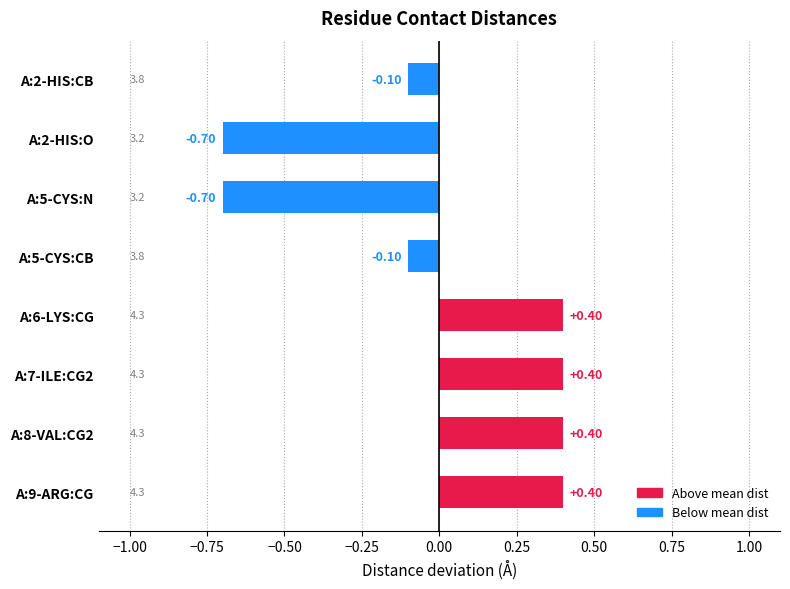

How many values are above zero?

4